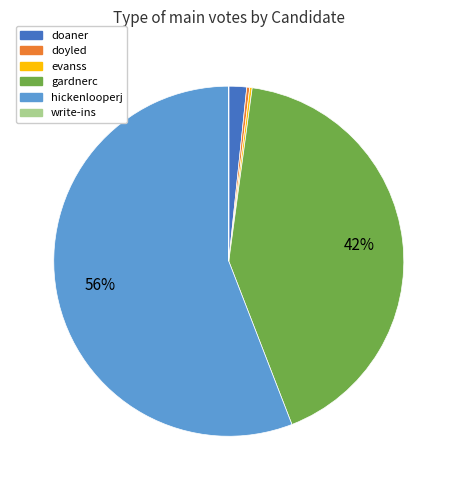

True or false: gardnerc accounts for 42% of the total.

True